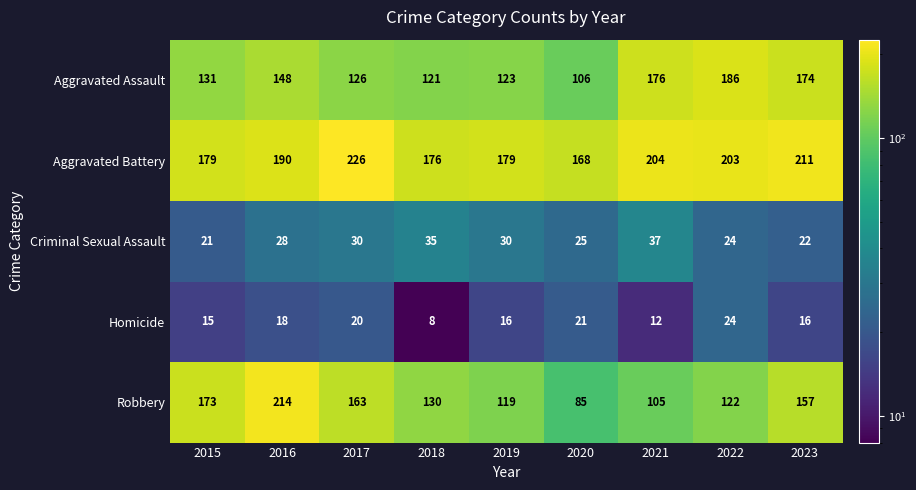

What is the average value of the Robbery series?

141